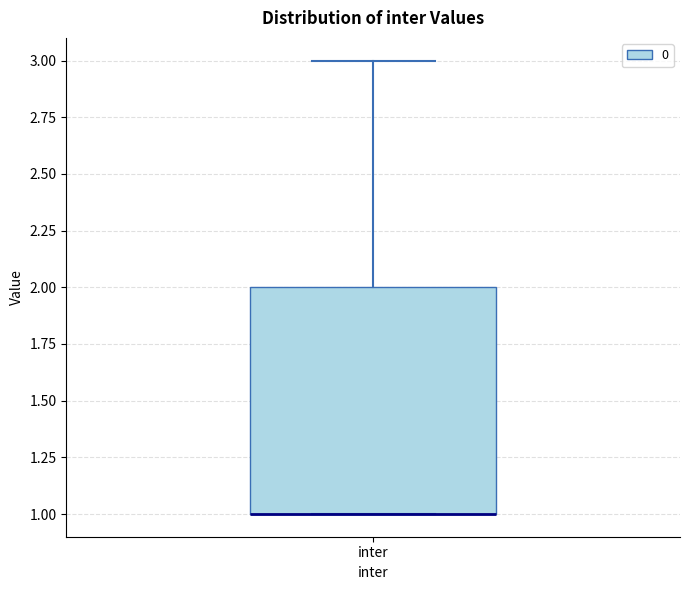

Where does the upper whisker of the box for inter end on the y-axis? The values are not printed on the chart, so give them approximately, as read against the axis.

3